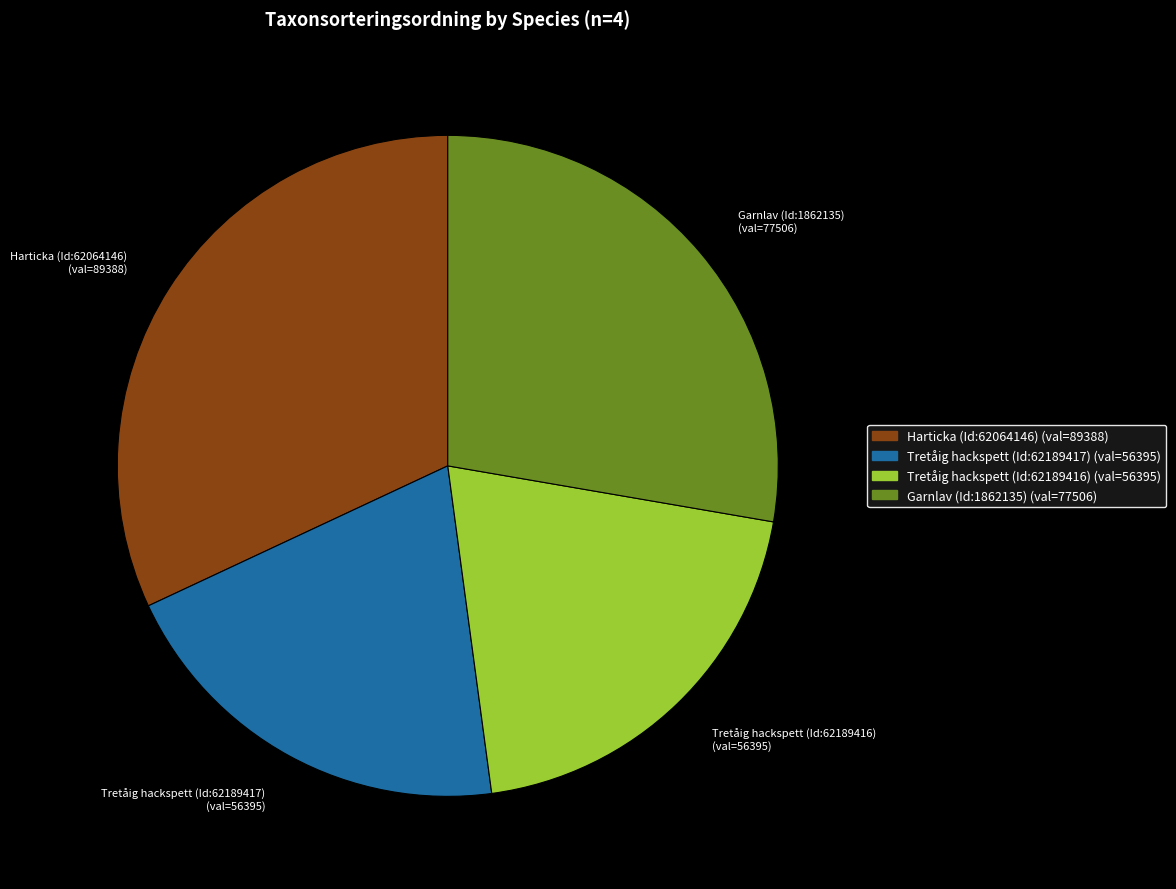

Do Harticka (Id:62064146) (val=89388) and Garnlav (Id:1862135) (val=77506) together represent more than half of the pie?

Yes